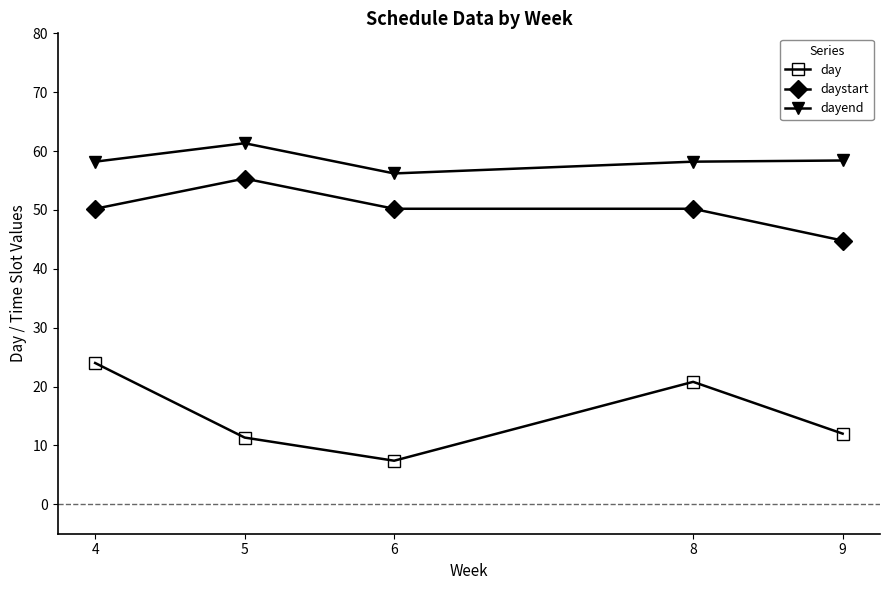

Where is the first local minimum for dayend?

6